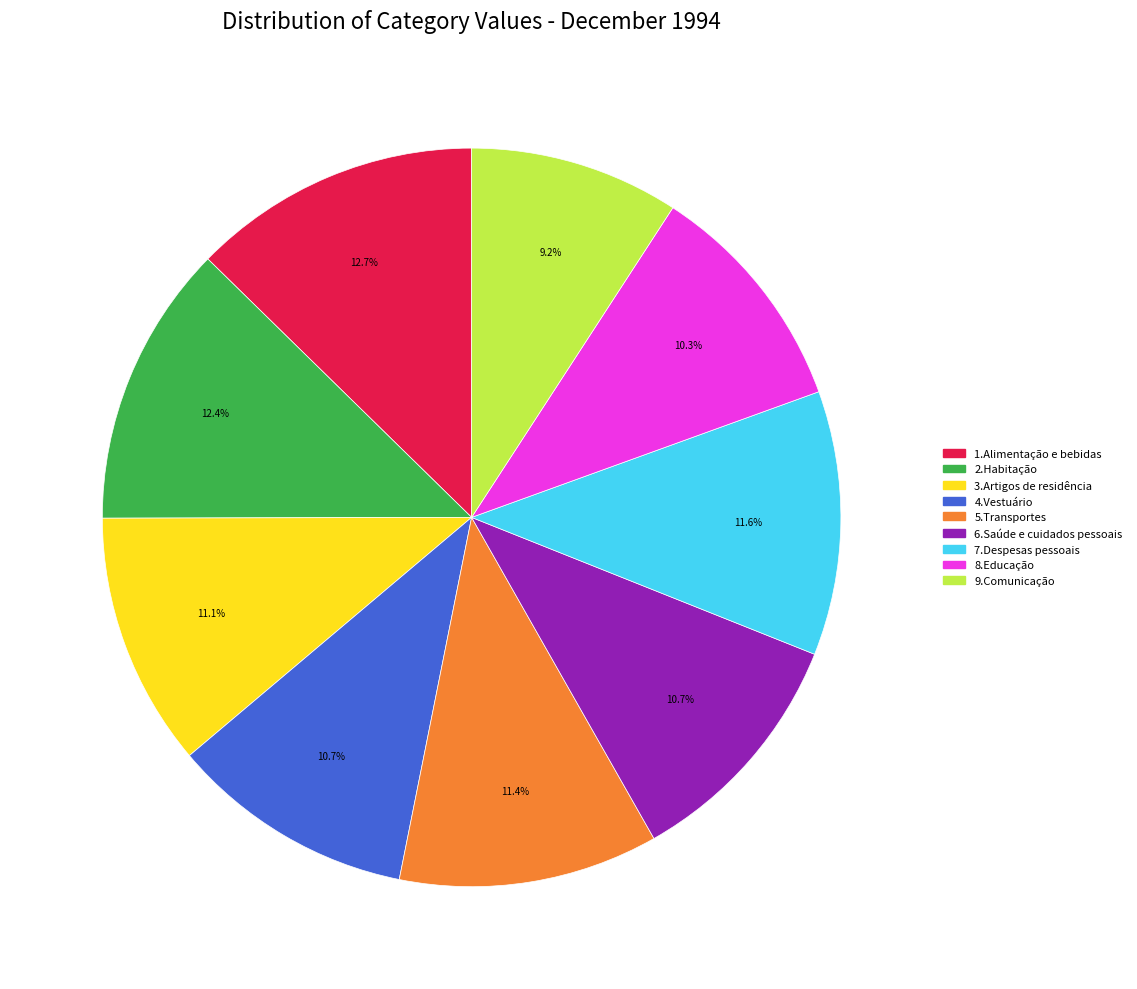

What percentage is the 1.Alimentação e bebidas slice, to the nearest percent?

13%